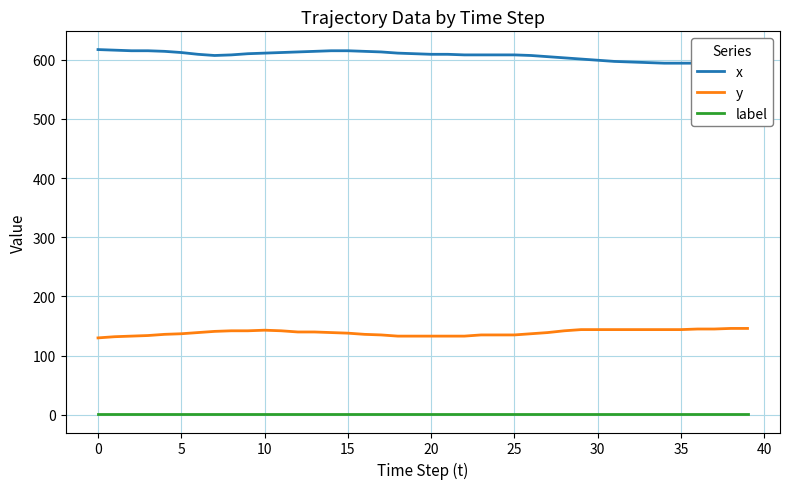

True or false: label and y intersect in this chart.

False